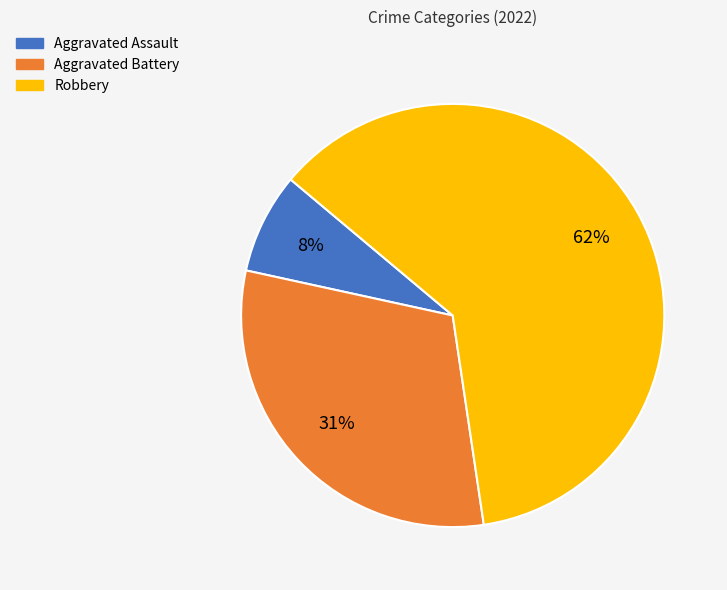

What is the largest slice in the pie chart?

Robbery